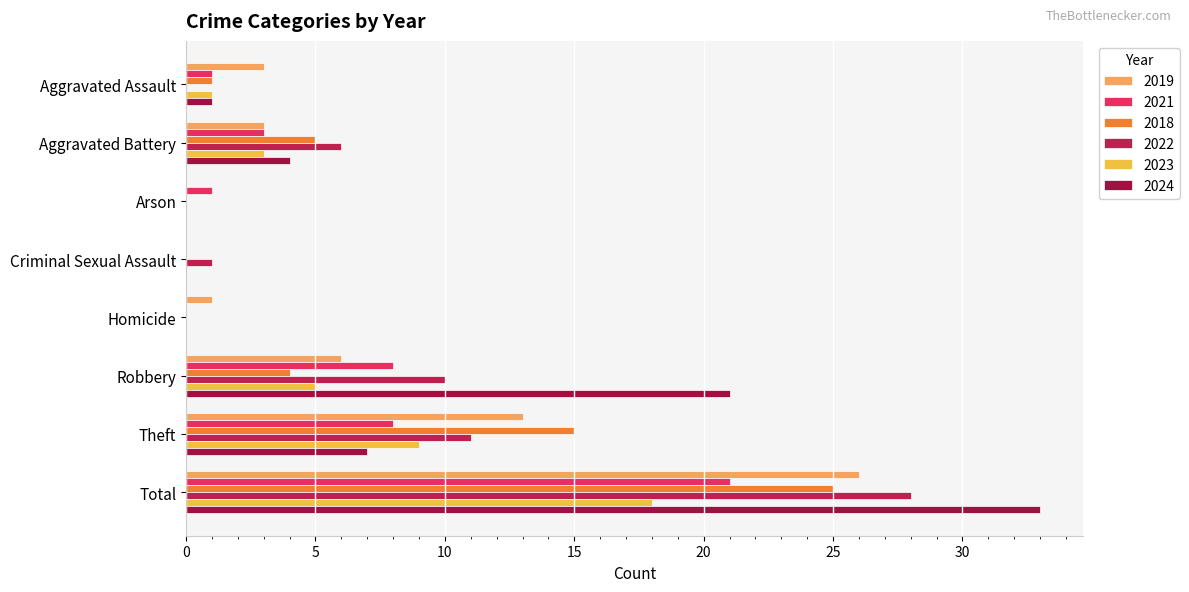

Count the number of data series in this chart.

6